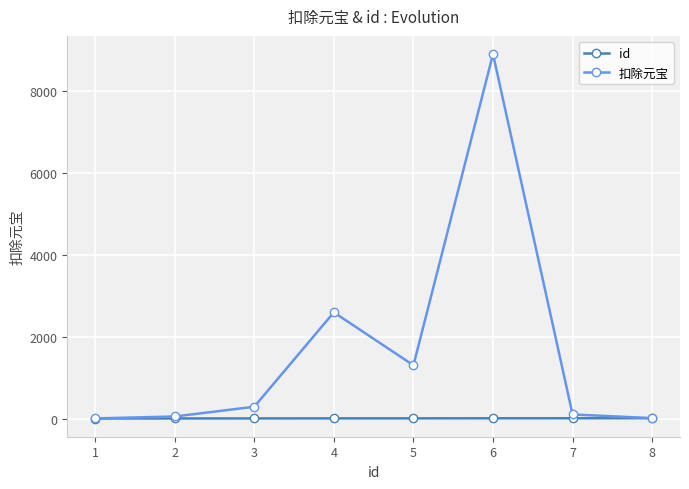

What are all the series names shown in the legend?

id, 扣除元宝